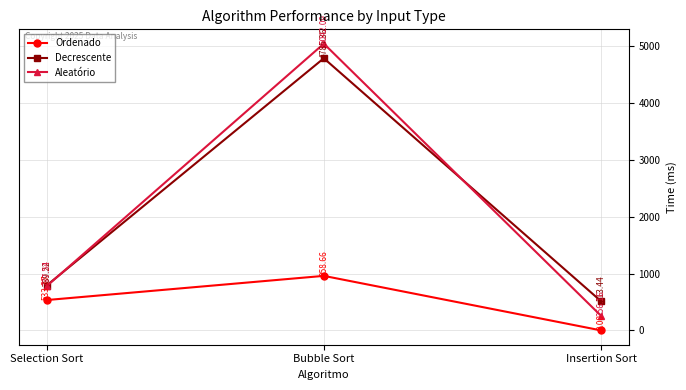

Does the chart display data point markers on the line(s)?

Yes